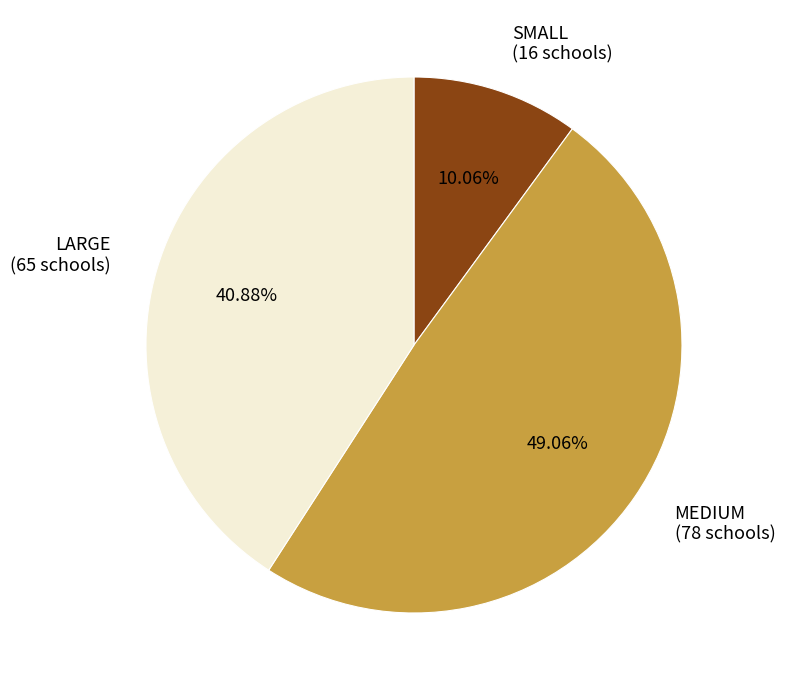

To the nearest percent, what portion does MEDIUM represent?

49%